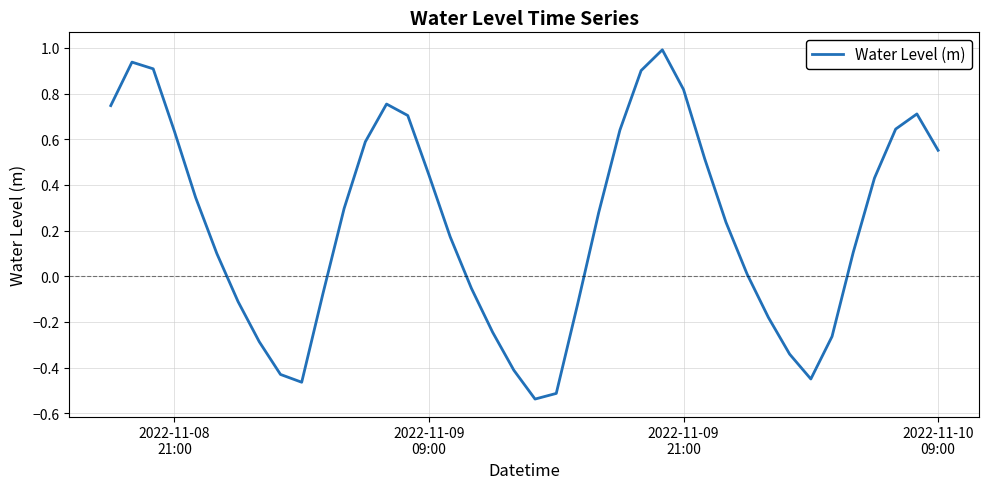

What is the maximum value shown in the chart?

1.0